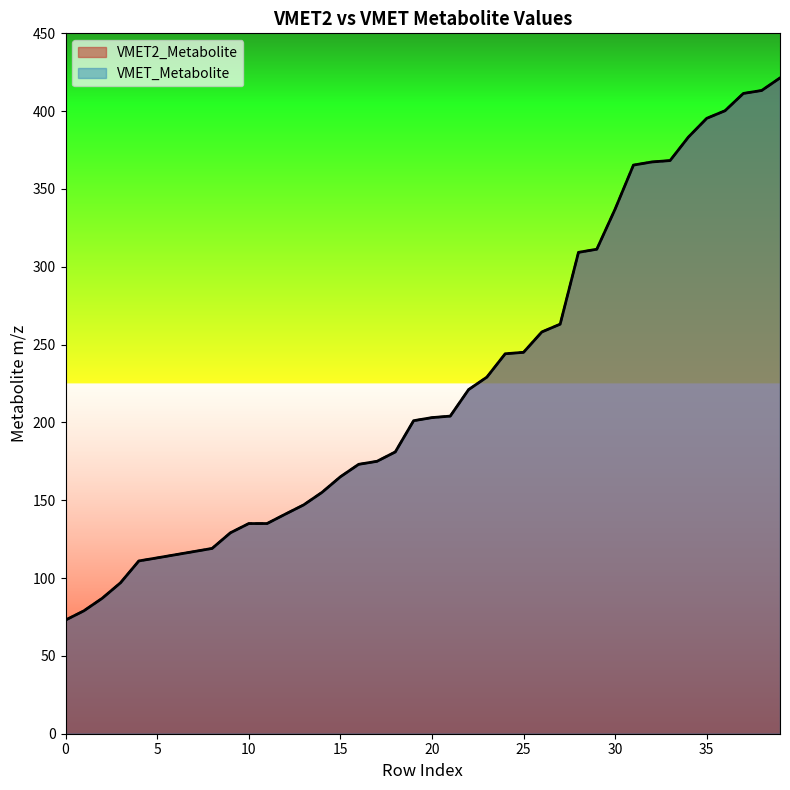

List the series in order of their peak value, lowest first.

VMET2_Metabolite, VMET_Metabolite